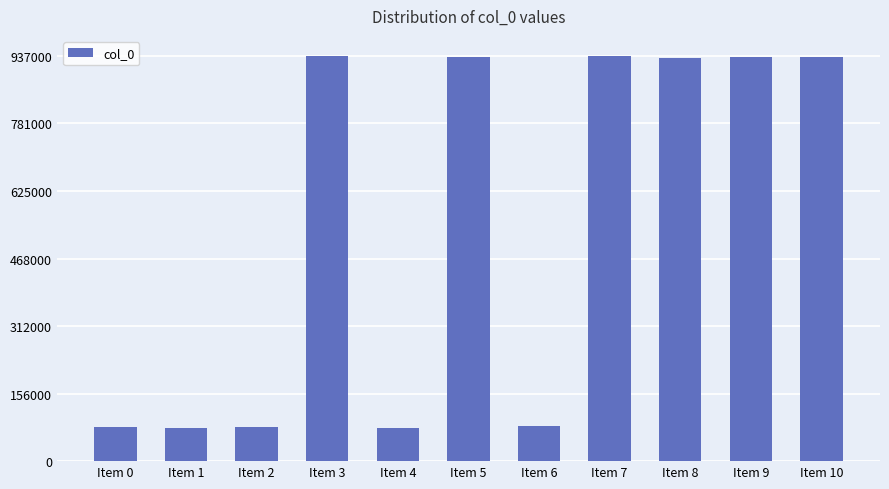

How many series are shown in this chart?

1